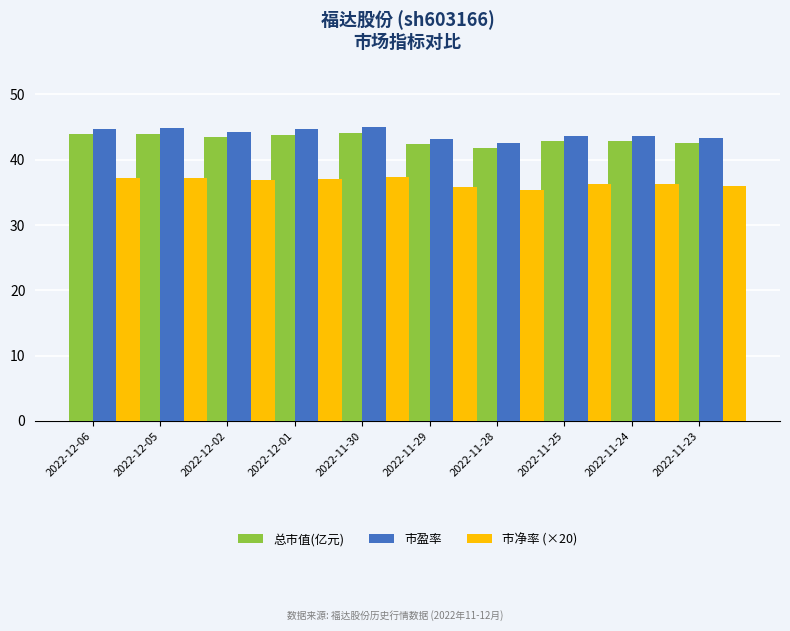

The 总市值(亿元) series shows 17.1 at 2022-12-01. True or false?

False